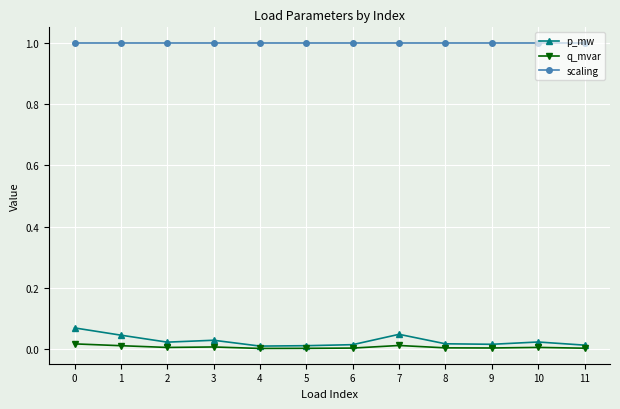

Is the value of q_mvar at 11 greater than the value of p_mw at 10?

No